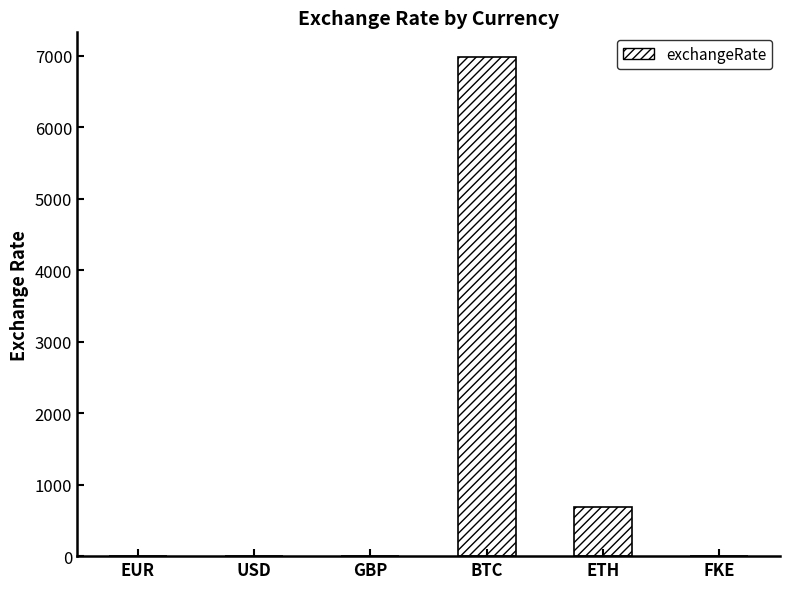

What is the average value?

1277.6